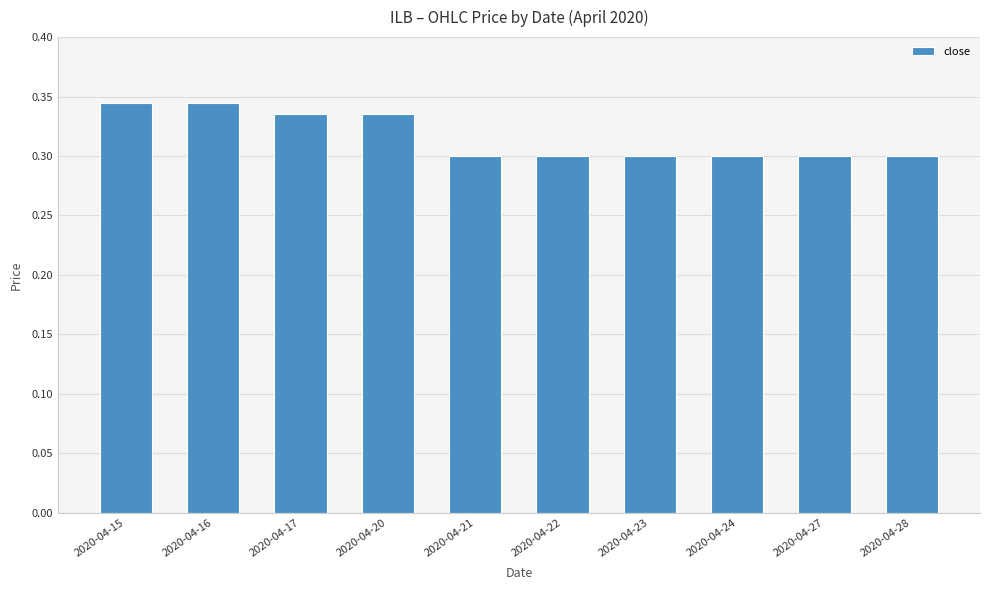

Which has a higher value, 2020-04-23 or 2020-04-16?

2020-04-16